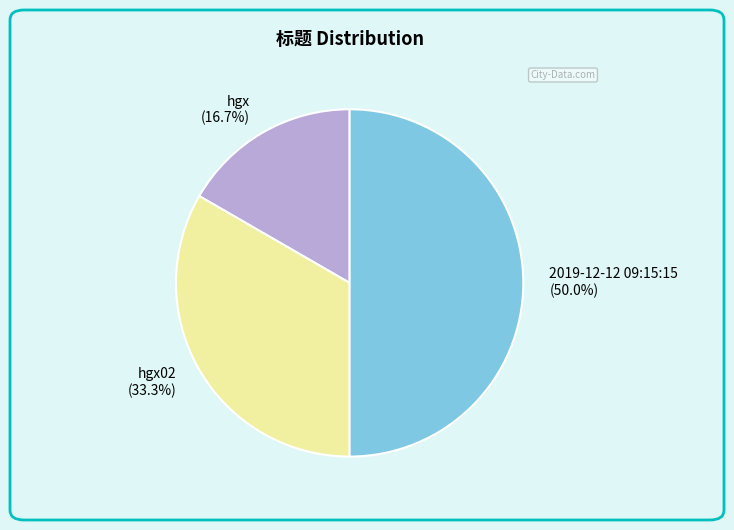

Does hgx02 account for over 50% of the chart?

No